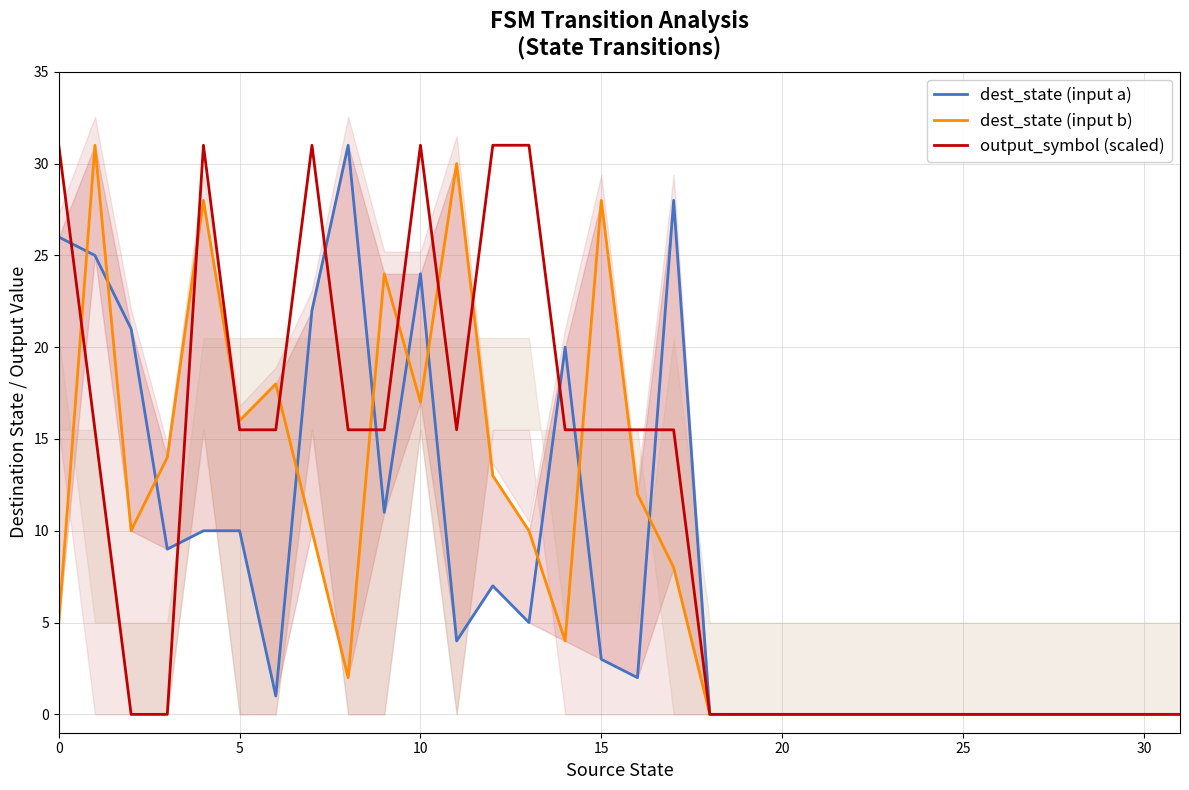

How many categories are shown in the chart?

32